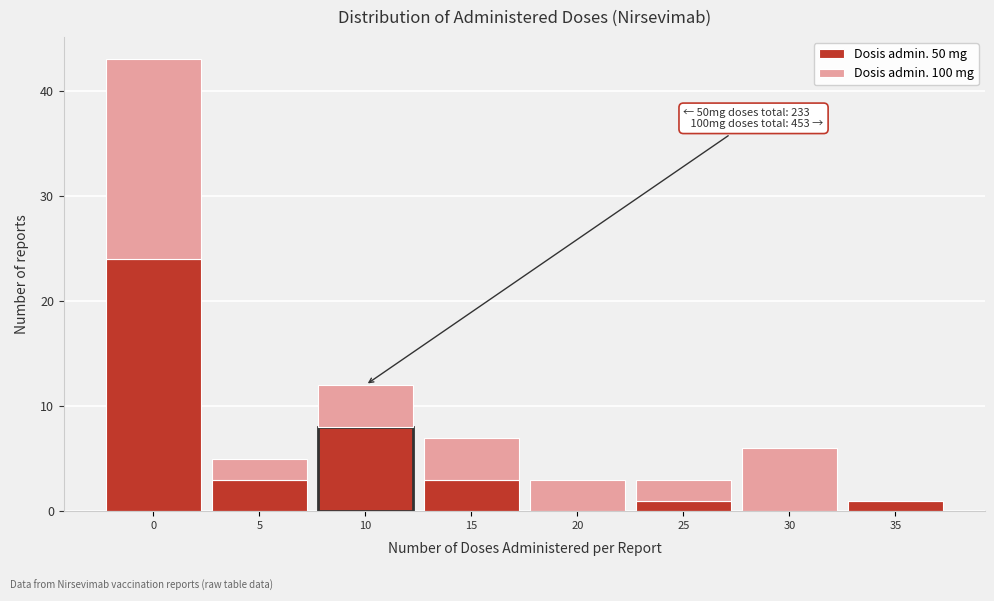

Reading left to right, what are the values for Dosis admin. 50 mg?

0=24	5=3	10=8	15=3	20=0	25=1	30=0	35=1